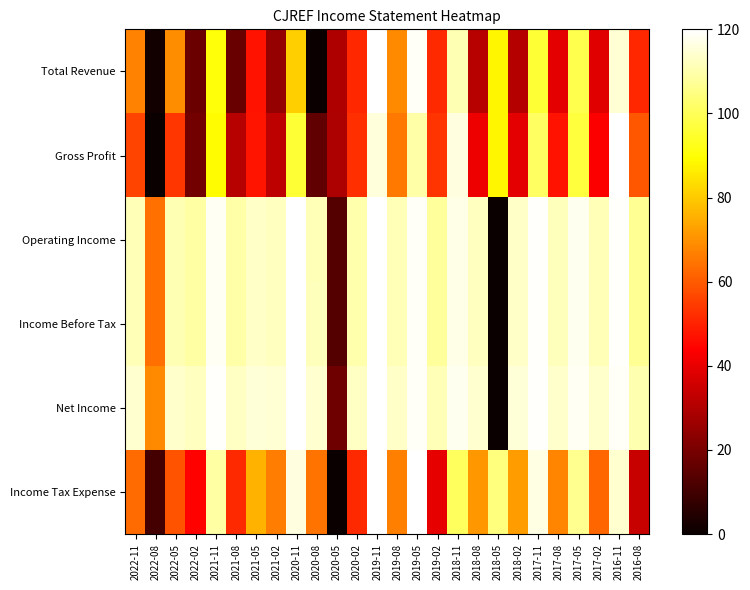

At 2019-11, list the series in order from largest to smallest.

Total Revenue, Operating Income, Income Before Tax, Net Income, Income Tax Expense, Gross Profit